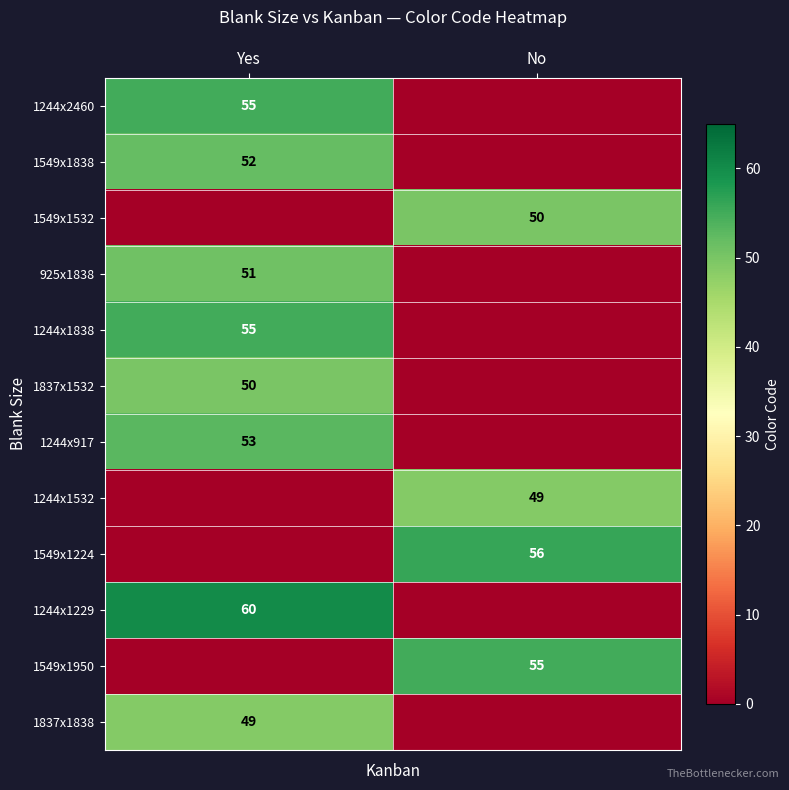

True or false: 1244x2460 has a value of 55 at Yes.

True